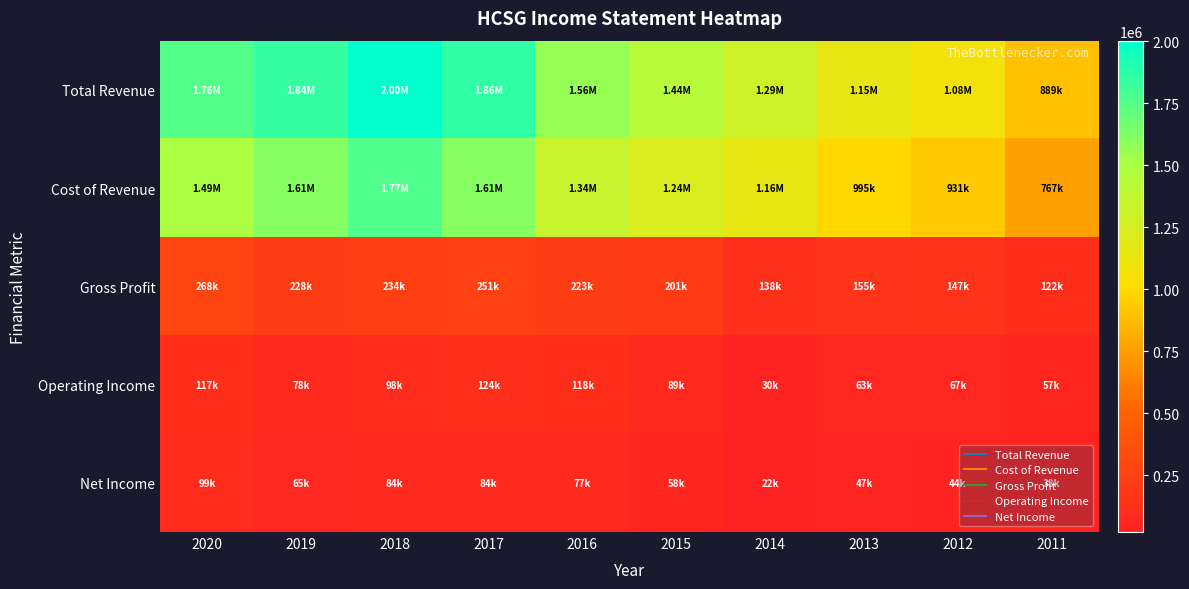

Reading right to left, list all the values displayed in this chart.

Total Revenue: 2011=889100	2012=1077400	2013=1149900	2014=1293200	2015=1436800	2016=1562700	2017=1861200	2018=2002600	2019=1840800	2020=1760300
Cost of Revenue: 2011=767000	2012=930800	2013=995100	2014=1155300	2015=1236100	2016=1339500	2017=1610600	2018=1768200	2019=1612900	2020=1492300
Gross Profit: 2011=122100	2012=146600	2013=154800	2014=137900	2015=200700	2016=223200	2017=250600	2018=234400	2019=227900	2020=268000
Operating Income: 2011=56800	2012=67300	2013=62800	2014=30100	2015=89100	2016=117800	2017=123900	2018=97800	2019=77900	2020=117200
Net Income: 2011=38200	2012=44200	2013=47100	2014=21900	2015=58000	2016=77400	2017=83700	2018=83500	2019=64600	2020=98700